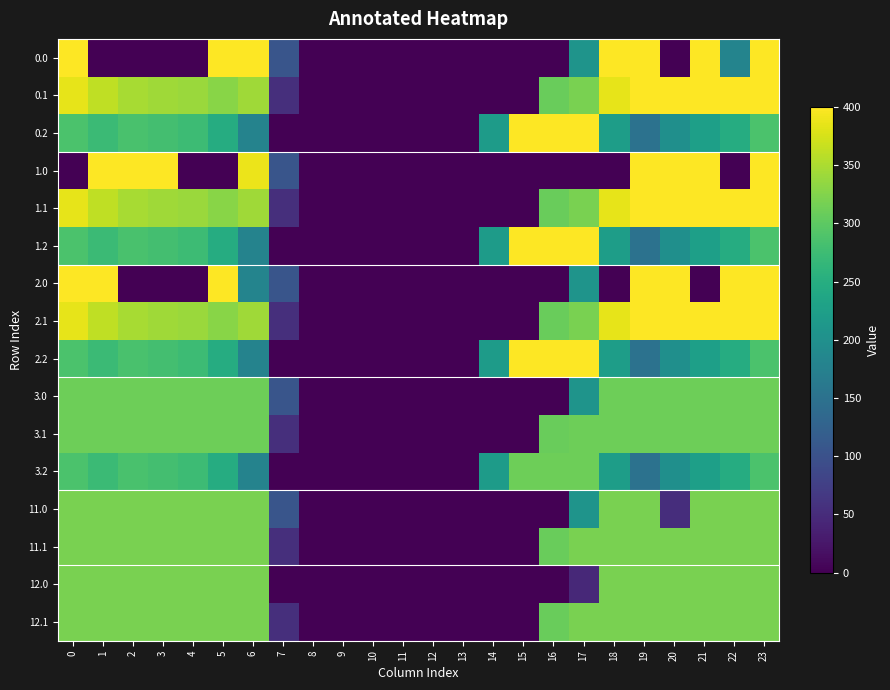

At which category is the sum across all series the highest?

23